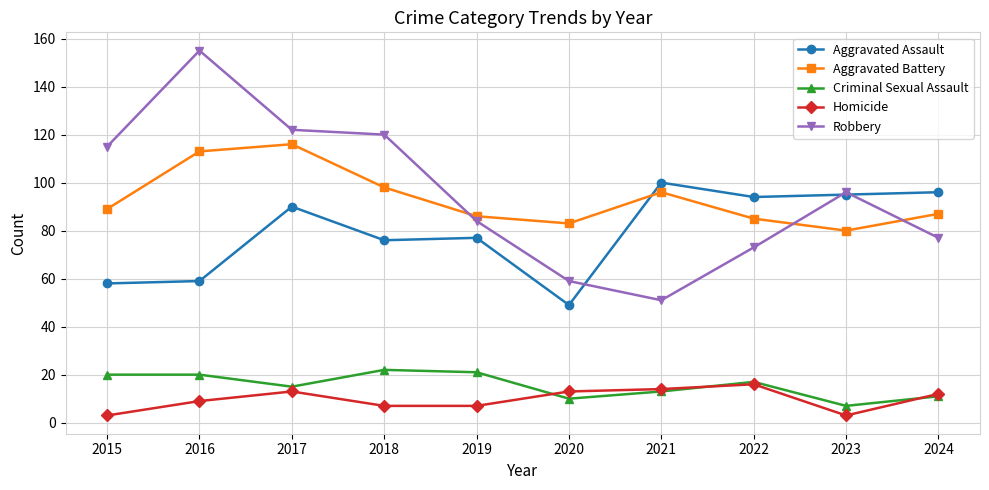

What are all the series names shown in the legend?

Aggravated Assault, Aggravated Battery, Criminal Sexual Assault, Homicide, Robbery